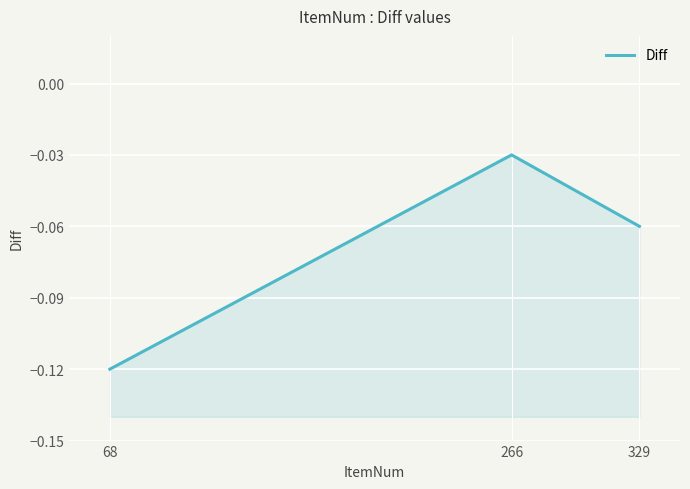

List the labels in order of value, largest first.

266, 329, 68